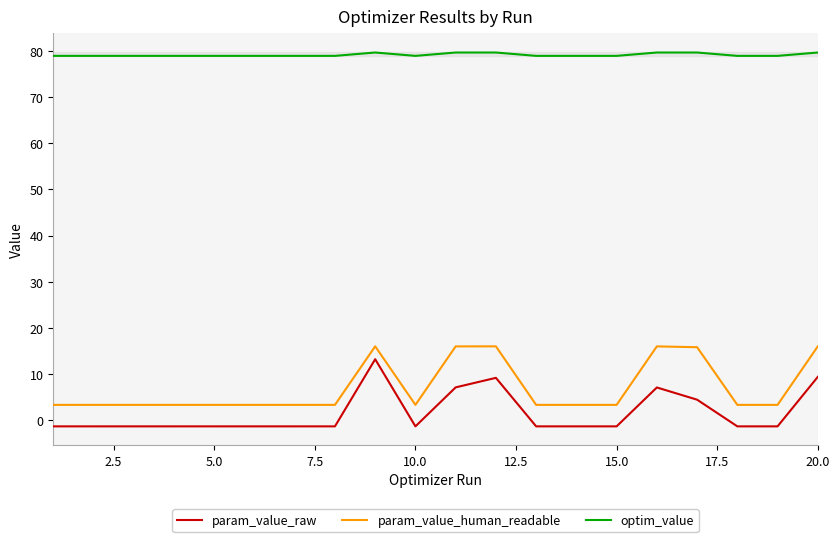

True or false: optim_value and param_value_raw intersect in this chart.

False